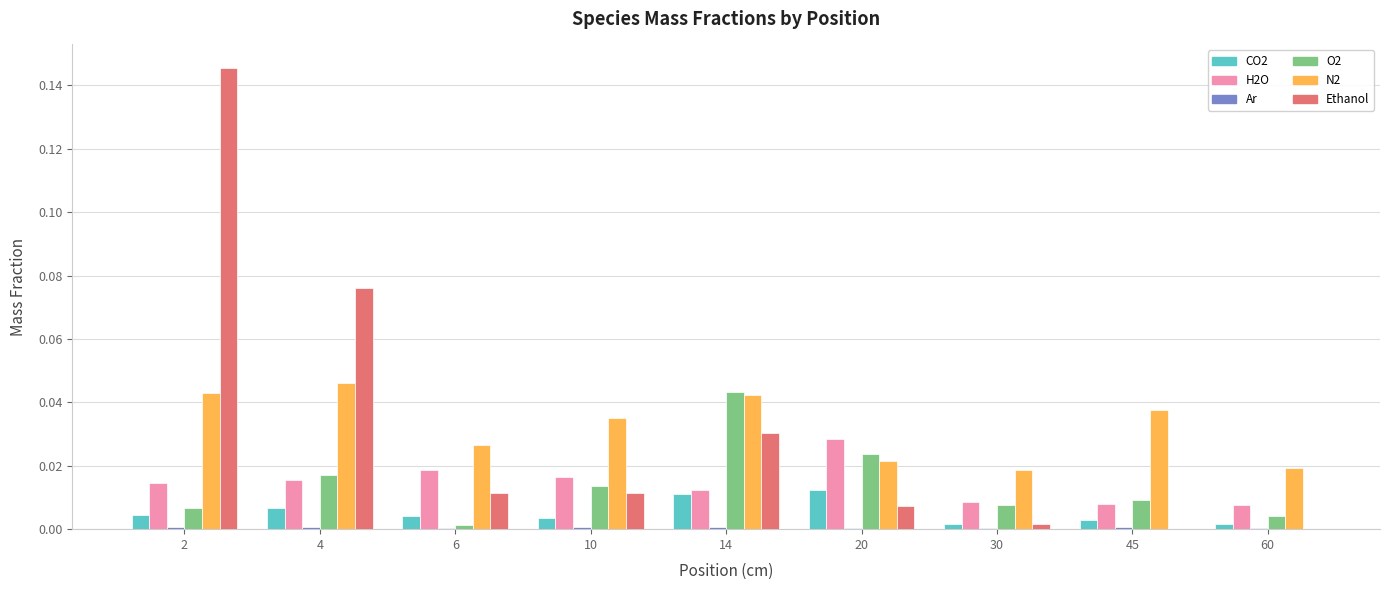

Reading left to right, what are all the values shown in this chart?

u_ave_Y_CO2: 0.0	0.0	0.0	0.0	0.0	0.0	0.0	0.0	0.0
u_ave_Y_H2O: 0.0	0.0	0.0	0.0	0.0	0.0	0.0	0.0	0.0
u_ave_Y_Ar: 0.0	0.0	0.0	0.0	0.0	0.0	0.0	0.0	0.0
u_ave_Y_O2: 0.0	0.0	0.0	0.0	0.0	0.0	0.0	0.0	0.0
u_ave_Y_N2: 0.0	0.0	0.0	0.0	0.0	0.0	0.0	0.0	0.0
u_ave_Y_Ethanol: 0.1	0.1	0.0	0.0	0.0	0.0	0.0	0.0	0.0